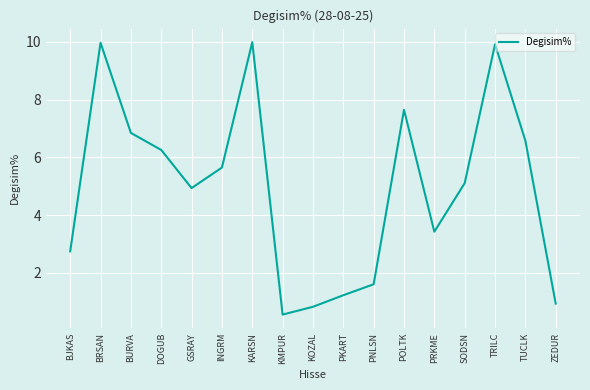

What is the change in value from PNLSN to POLTK?

+6.0